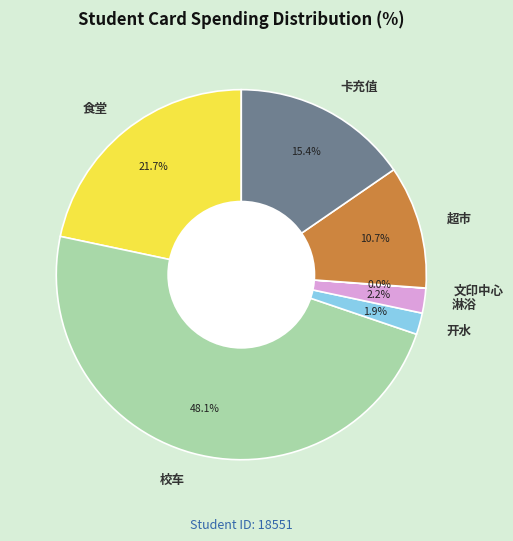

To the nearest percent, what percentage of the pie is 开水?

2%